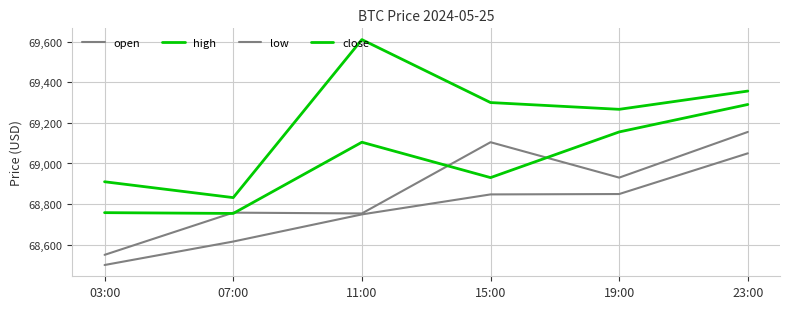

Which series has the widest spread of values?

high